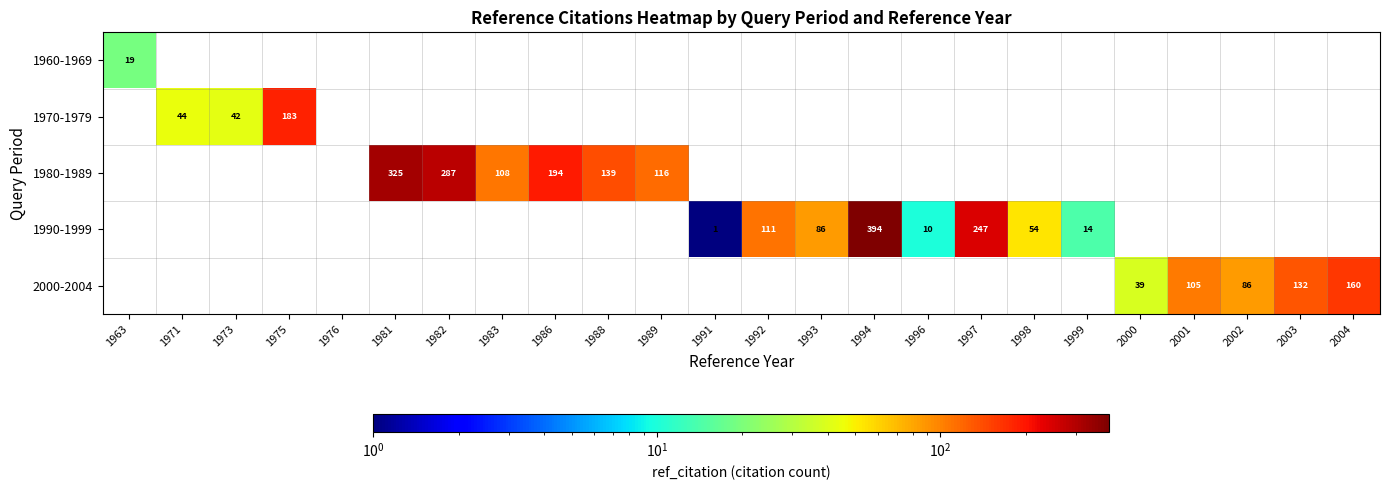

Which series has the largest total across all categories?

1980-1989